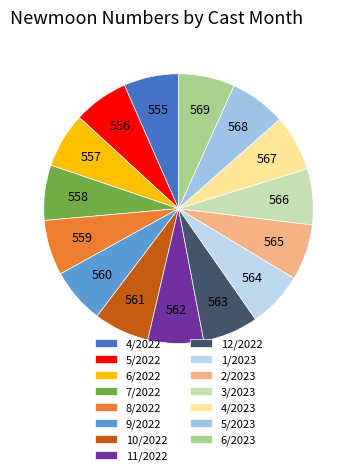

Does 12/2022 account for over 50% of the chart?

No